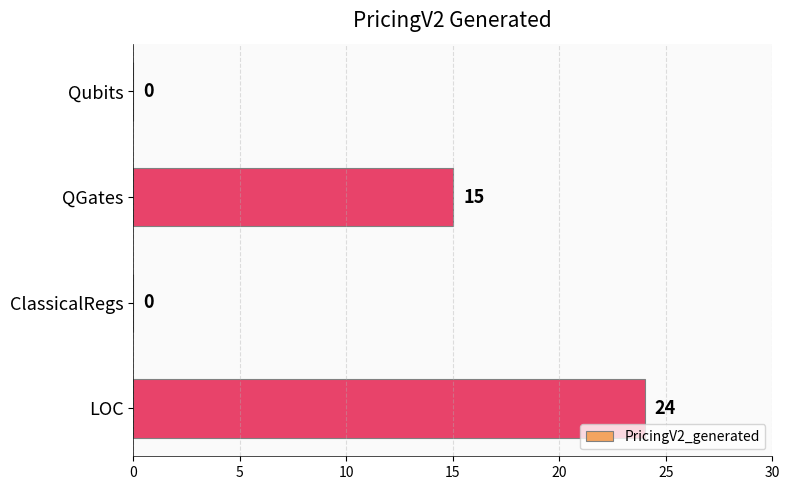

Count the number of categories in the chart.

4